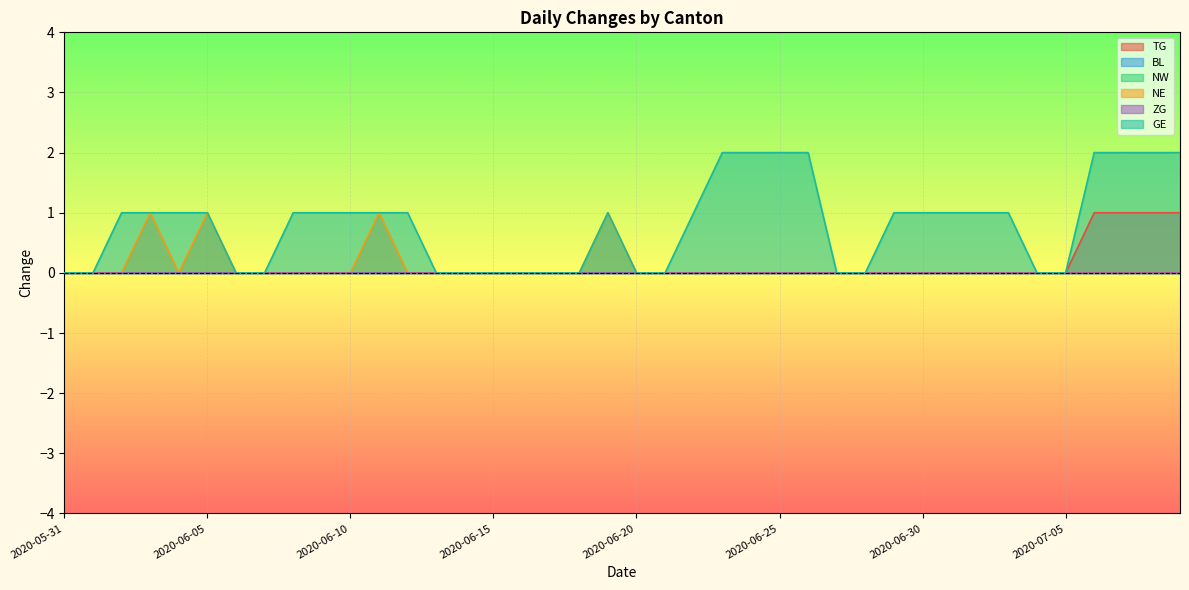

True or false: TG has more than 2 interior local peaks.

False